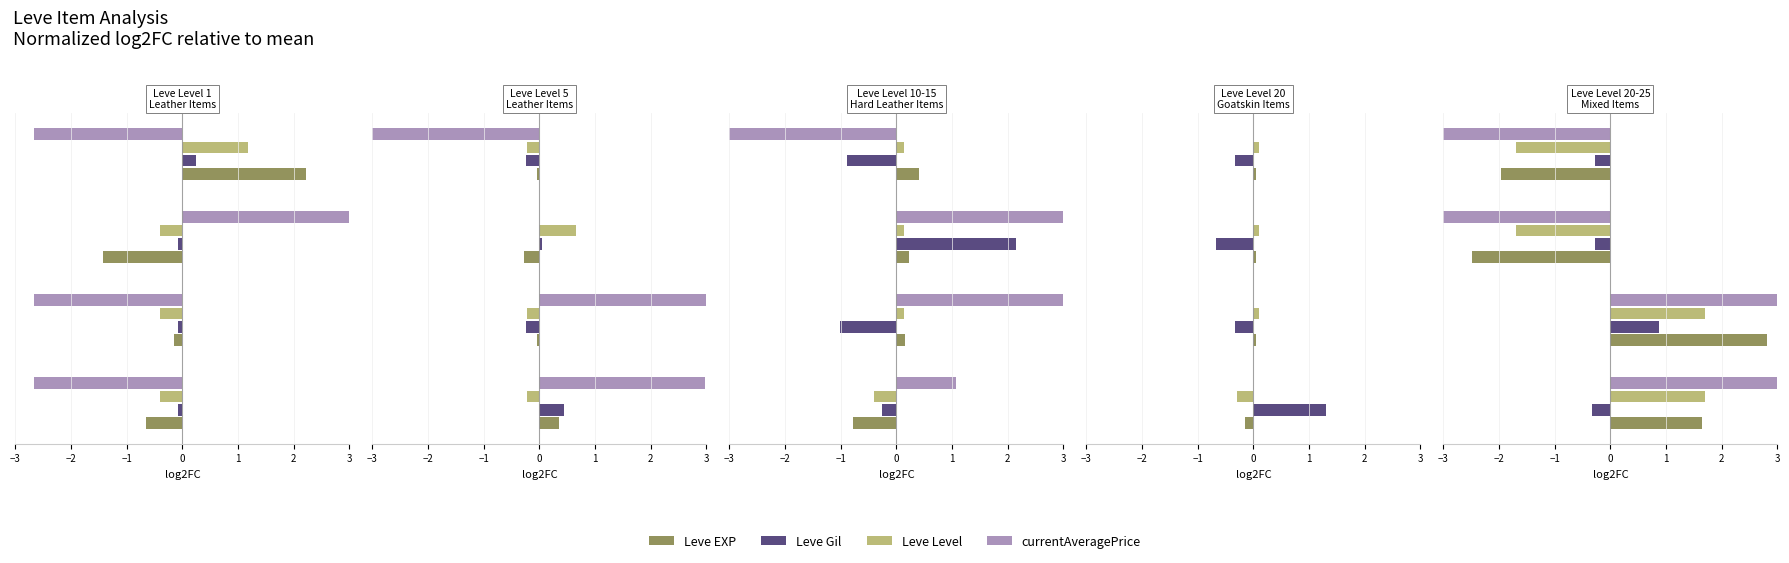

What is the total value across all series at −3?

7.7